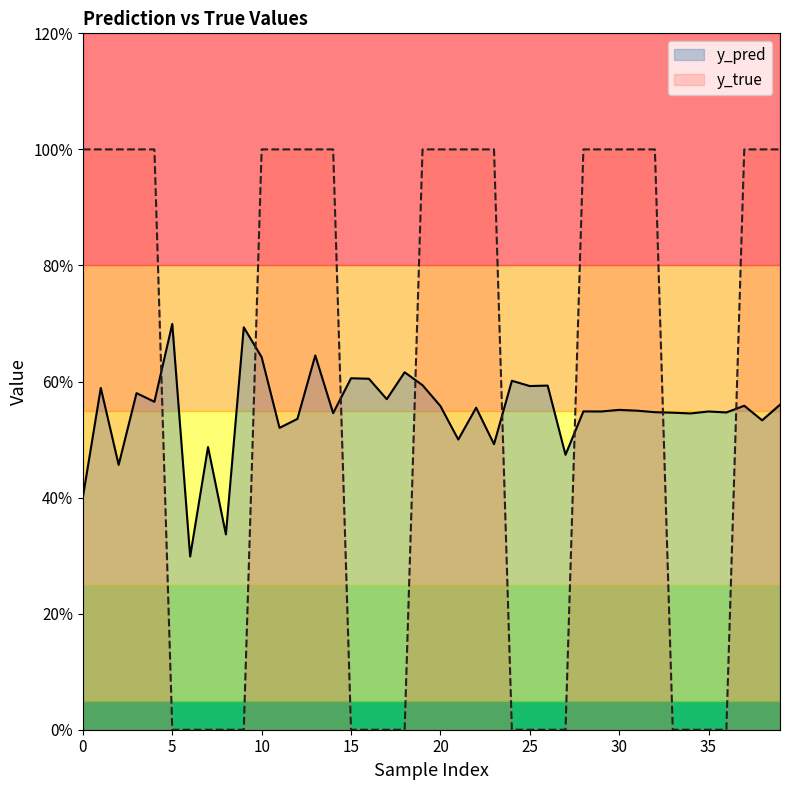

How many data points in y_true are less than 1?

17